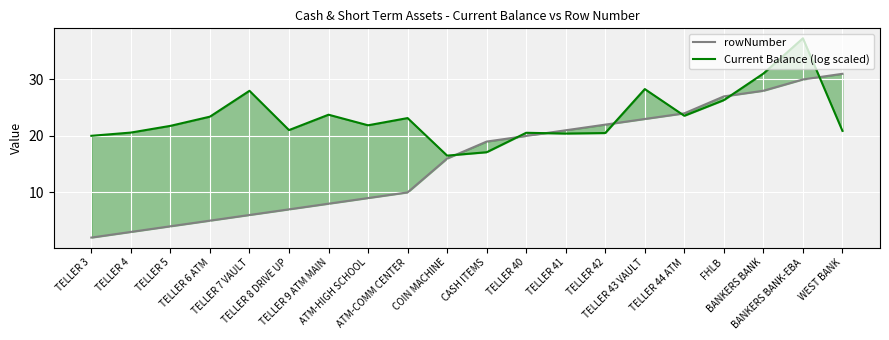

What is the difference between the second highest and second lowest values in the Current Balance (log scaled) series?

13.9